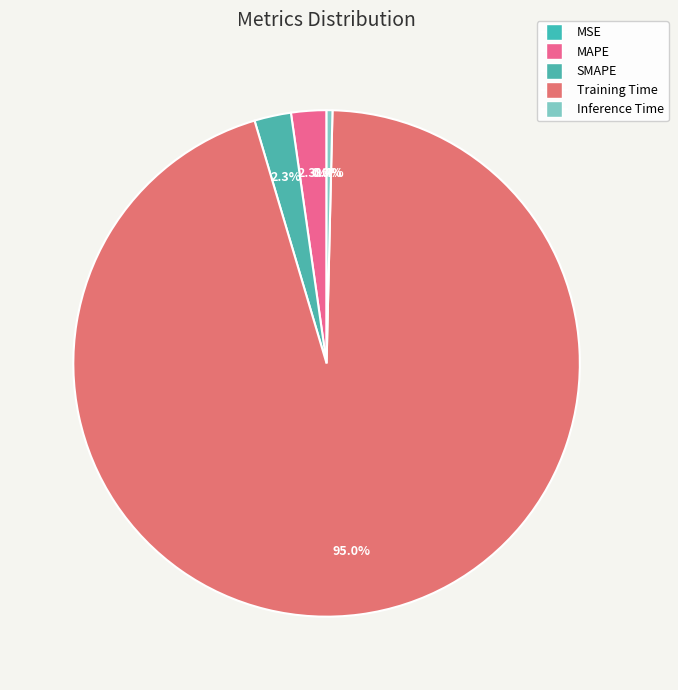

How many segments does this pie chart have?

5